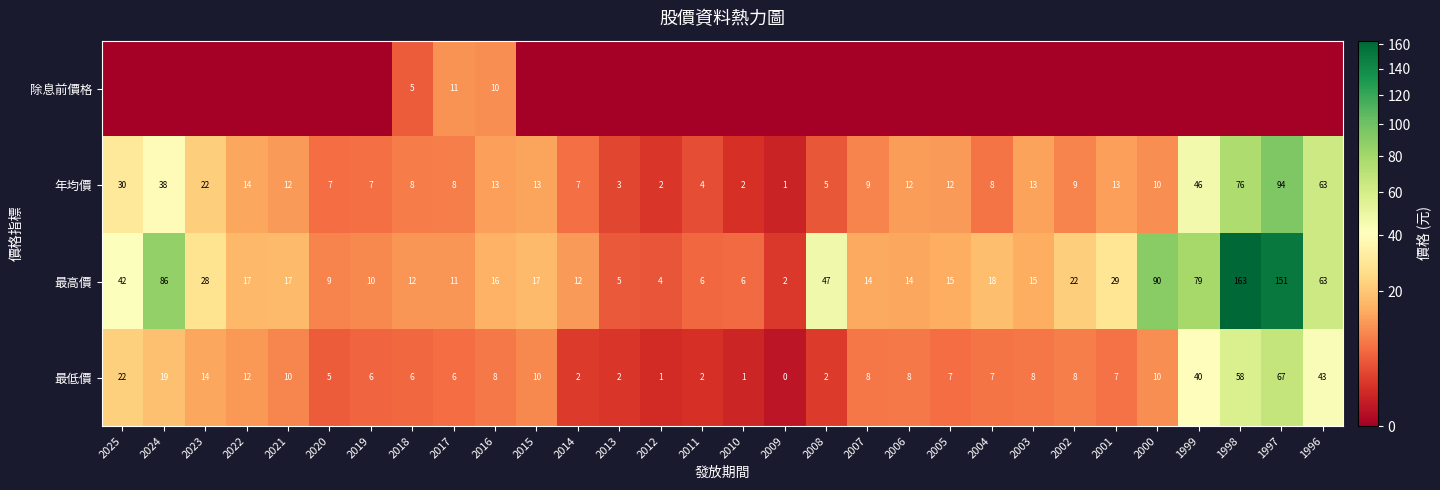

Is it true that 最高價 equals 24.8 at 2025?

False